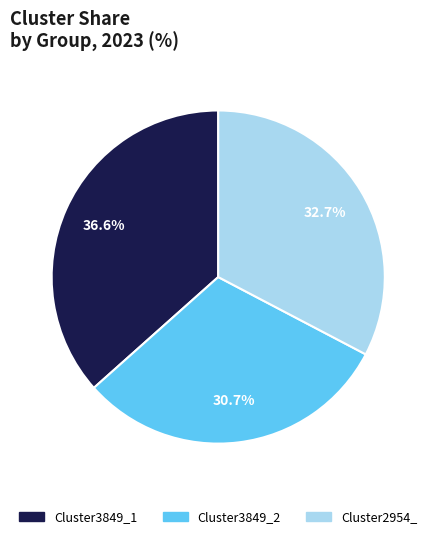

To the nearest percent, what portion does Cluster3849_2 represent?

31%